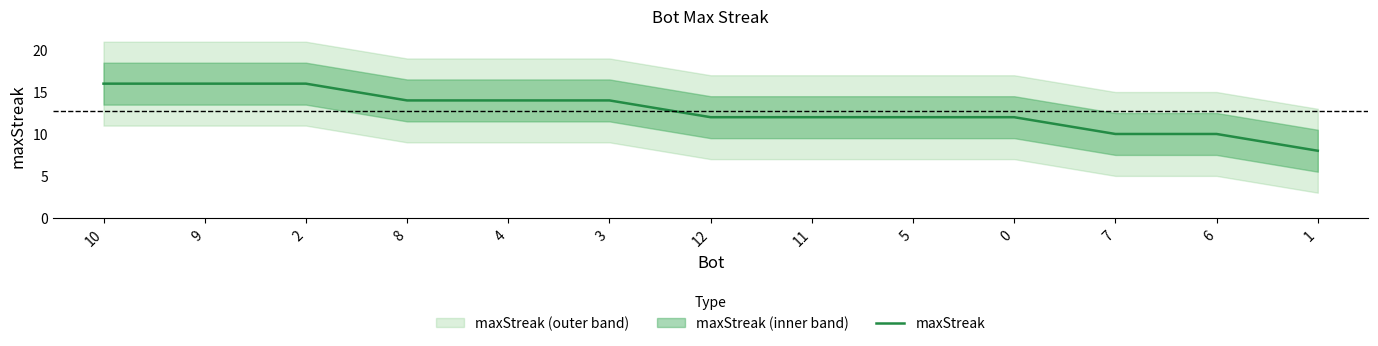

Is it true that the value at 9 is 27?

False